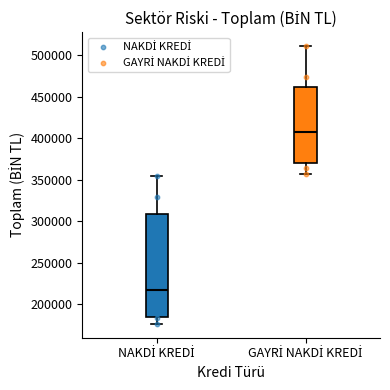

Reading left to right, transcribe this box plot: for each box, give where its median line is, the range the box spans, and where its two whiskers end, as read against the y-axis. The values are not printed on the chart, so give them approximately, as read against the axis.

NAKDİ KREDİ: median 220000, box 185000 to 310000, whiskers 175000 to 355000
GAYRİ NAKDİ KREDİ: median 405000, box 370000 to 460000, whiskers 355000 to 510000